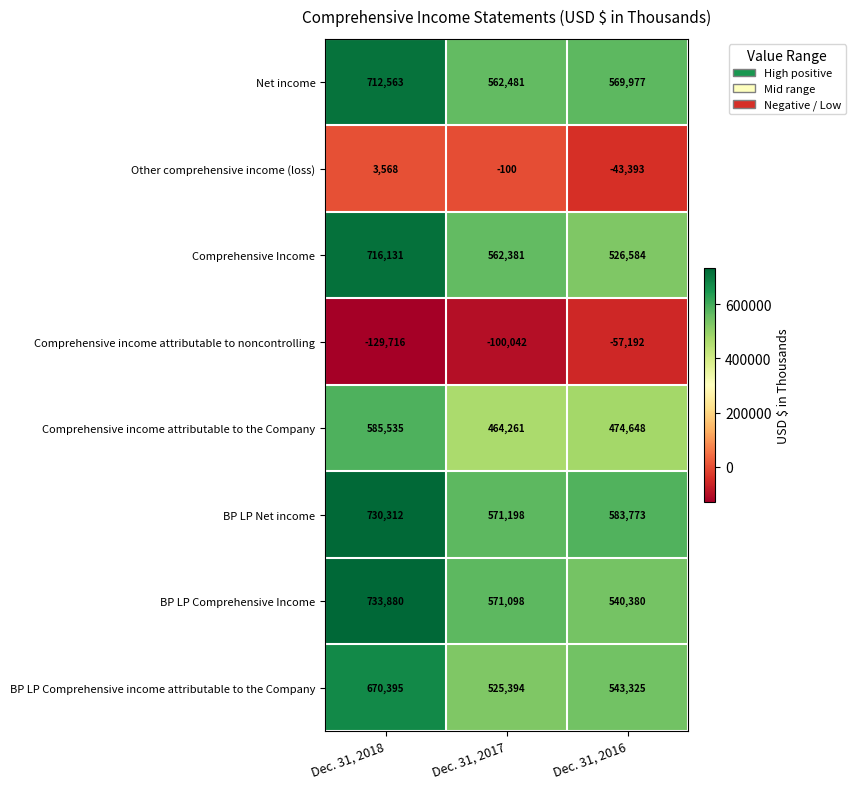

What is the total value across all series at Dec. 31, 2018?

4022668